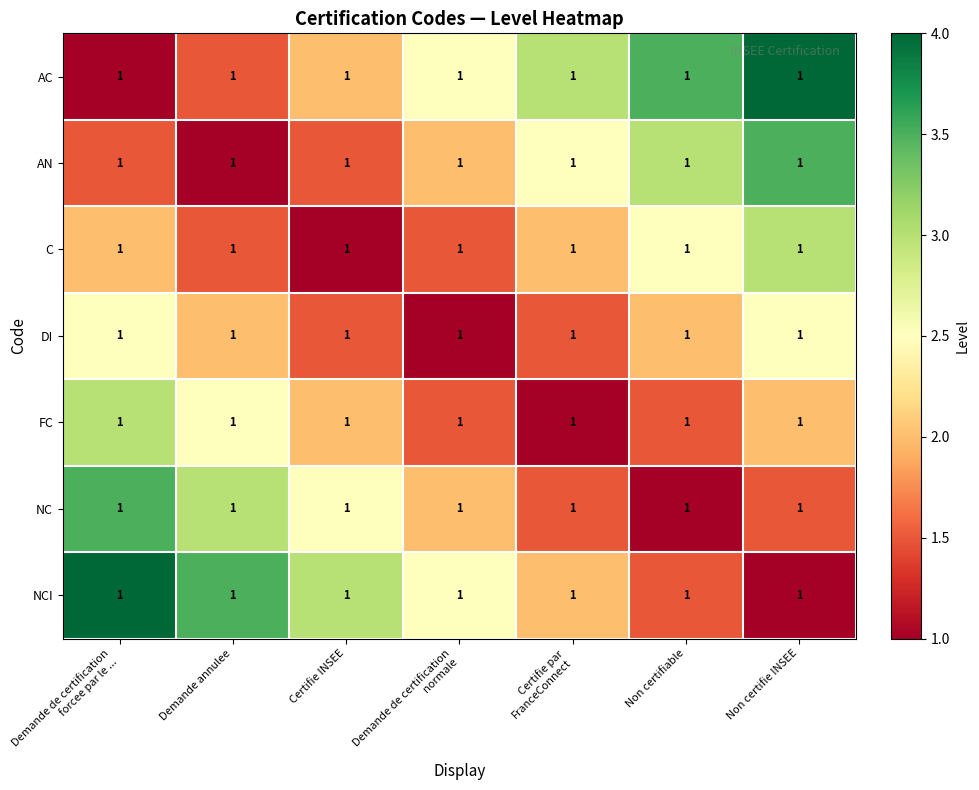

Which has a higher value, Non certifie INSEE or Demande de certification
normale?

Non certifie INSEE